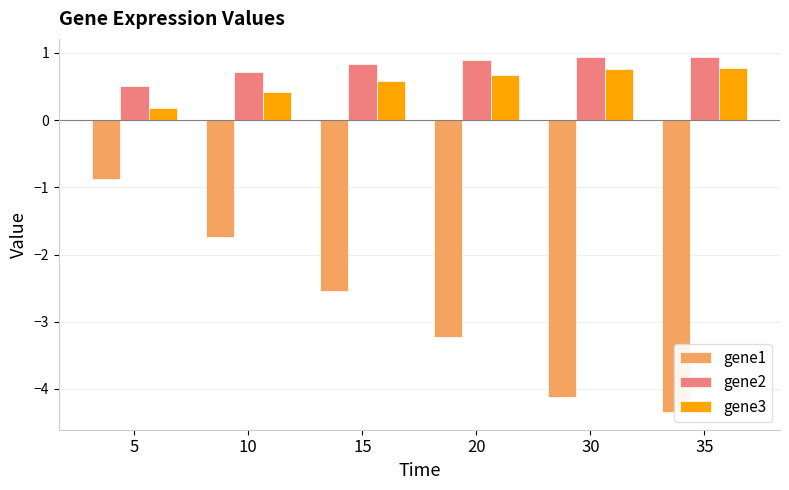

What is the value of the gene1 bar at the 6th from the left?

-4.3